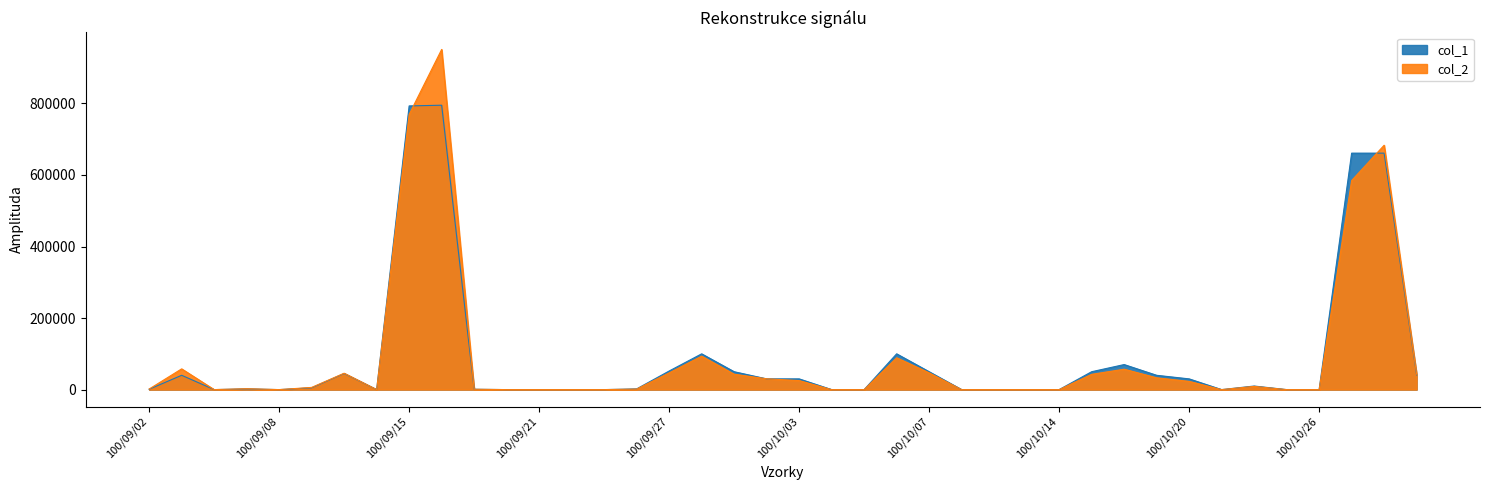

Is it true that col_2 equals 0 at 100/09/22?

True